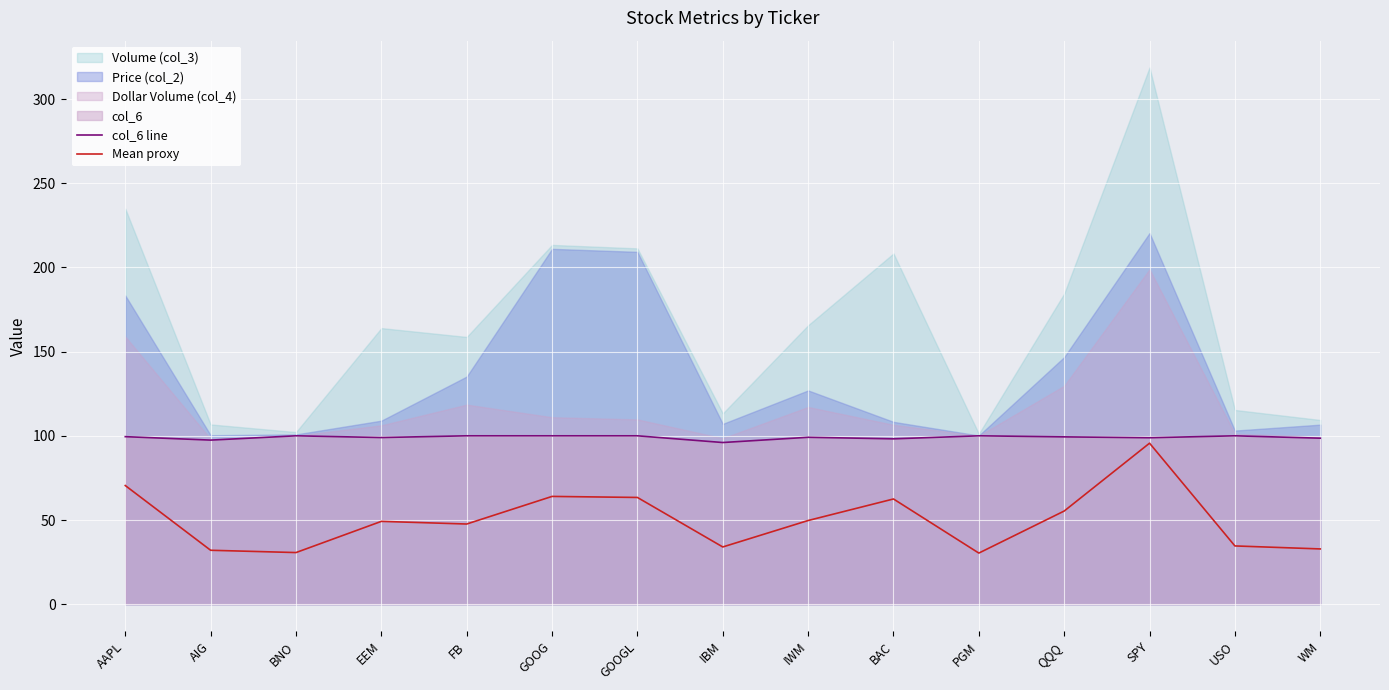

Is it true that Mean proxy equals 34.0 at IBM?

True